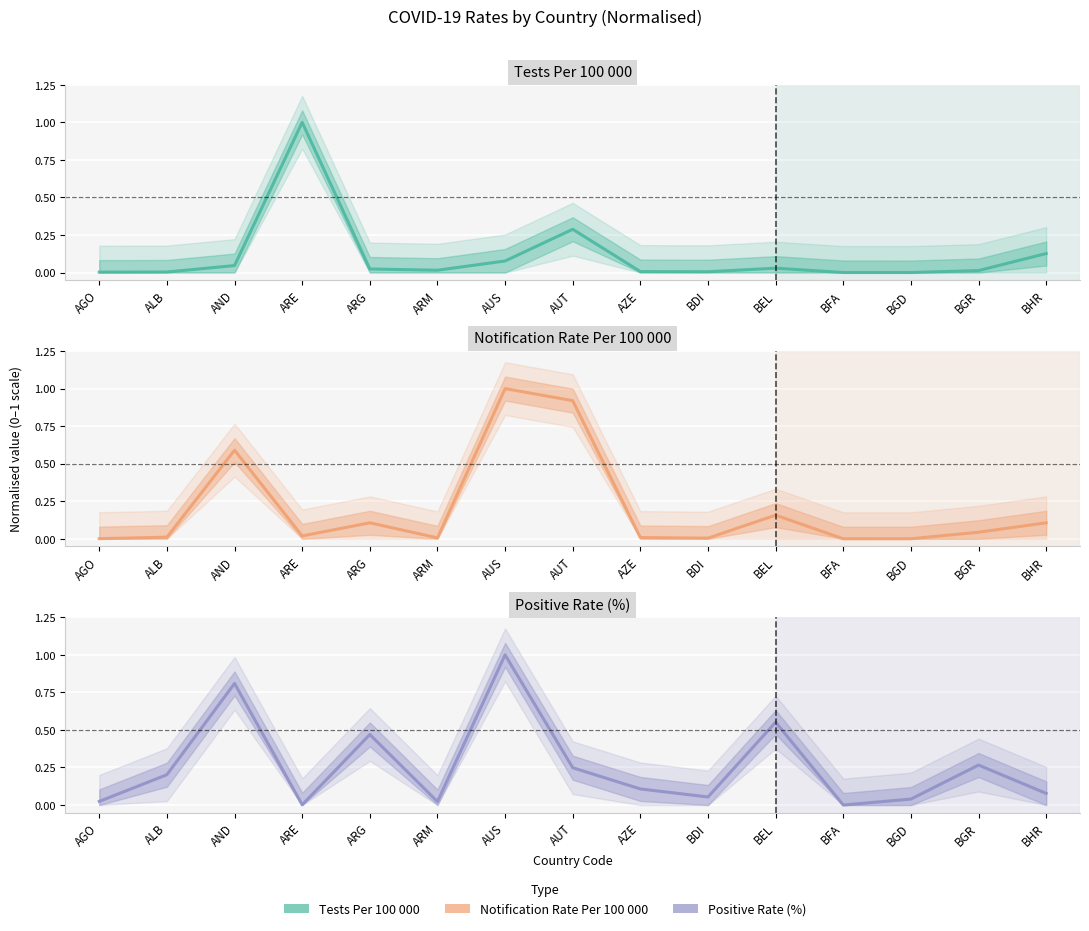

Reading left to right, what are all the values shown in this chart?

TestsPer100000: 0.0	0.0	0.0	1.0	0.0	0.0	0.1	0.3	0.0	0.0	0.0	0.0	0.0	0.0	0.1
NotificationRatePer100000: 0.0	0.0	0.6	0.0	0.1	0.0	1.0	0.9	0.0	0.0	0.2	0.0	0.0	0.0	0.1
PositiveRate: 0.0	0.2	0.8	0.0	0.5	0.0	1.0	0.2	0.1	0.1	0.6	0.0	0.0	0.3	0.1